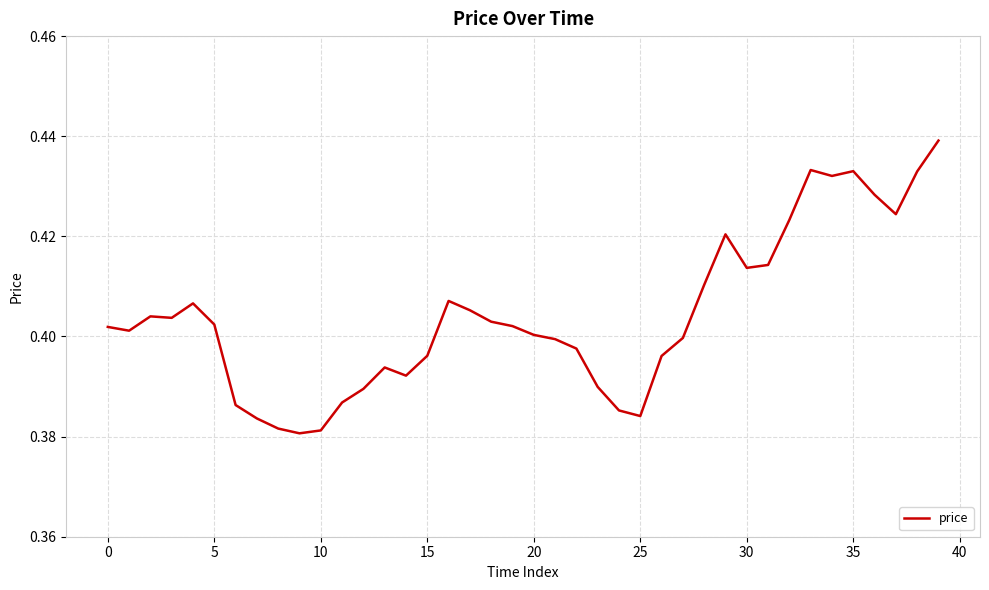

Reading right to left, list all the values displayed in this chart.

0.4	0.4	0.4	0.4	0.4	0.4	0.4	0.4	0.4	0.4	0.4	0.4	0.4	0.4	0.4	0.4	0.4	0.4	0.4	0.4	0.4	0.4	0.4	0.4	0.4	0.4	0.4	0.4	0.4	0.4	0.4	0.4	0.4	0.4	0.4	0.4	0.4	0.4	0.4	0.4